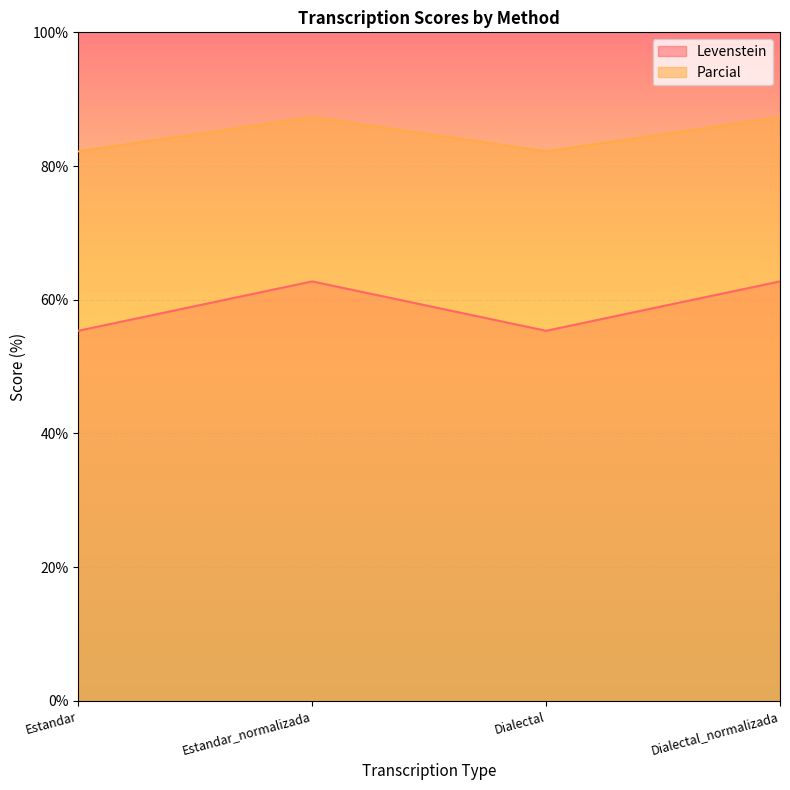

Reading right to left, transcribe all the data shown in this chart.

Levenstein: 62.7	55.4	62.7	55.4
Parcial: 87.3	82.2	87.3	82.2